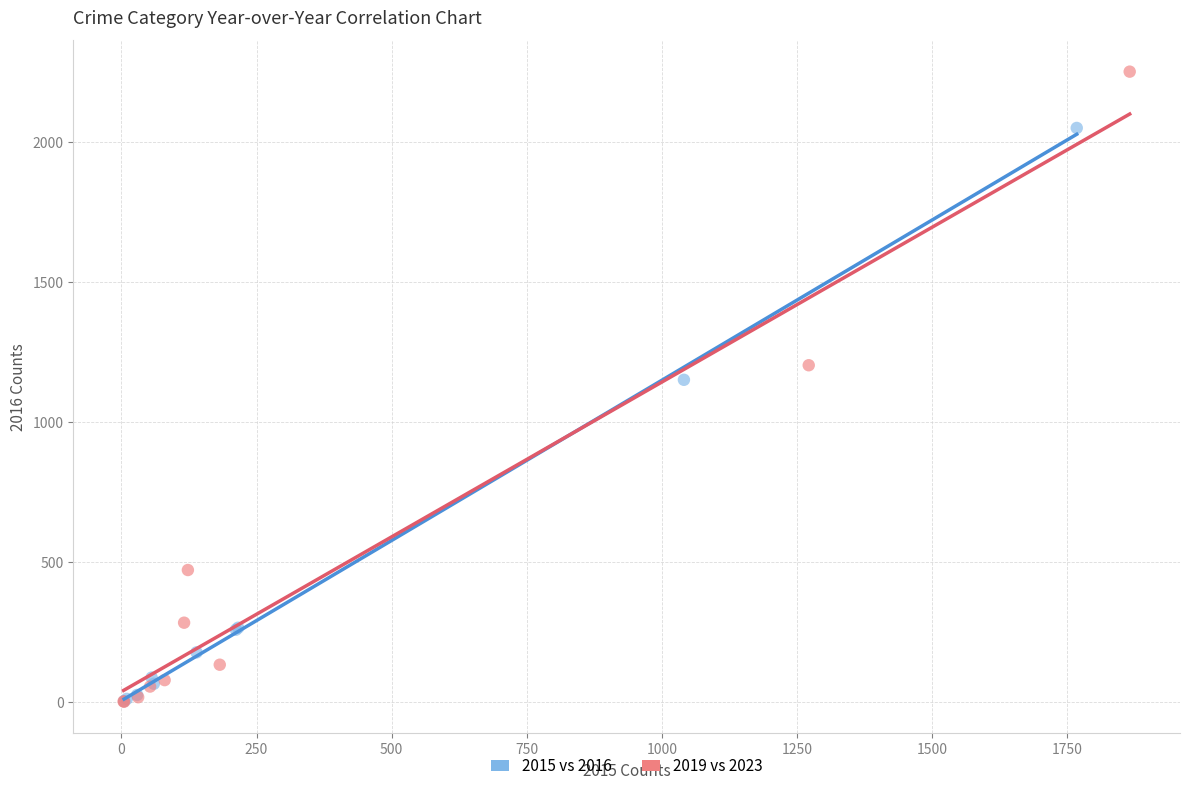

Which series reaches the maximum Y coordinate?

2019 vs 2023